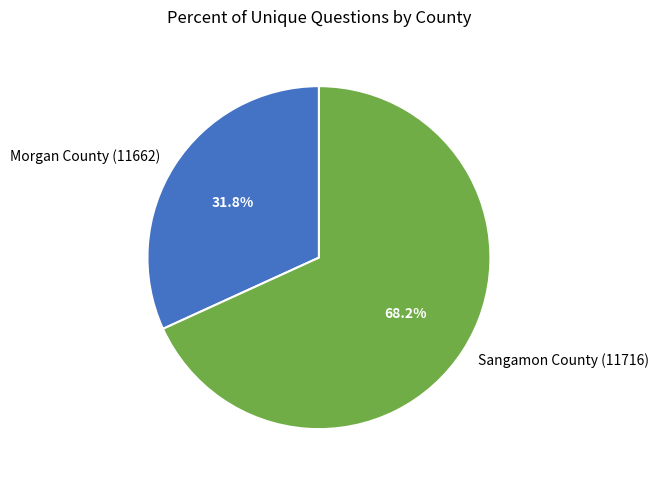

Count the number of slices in the pie.

2